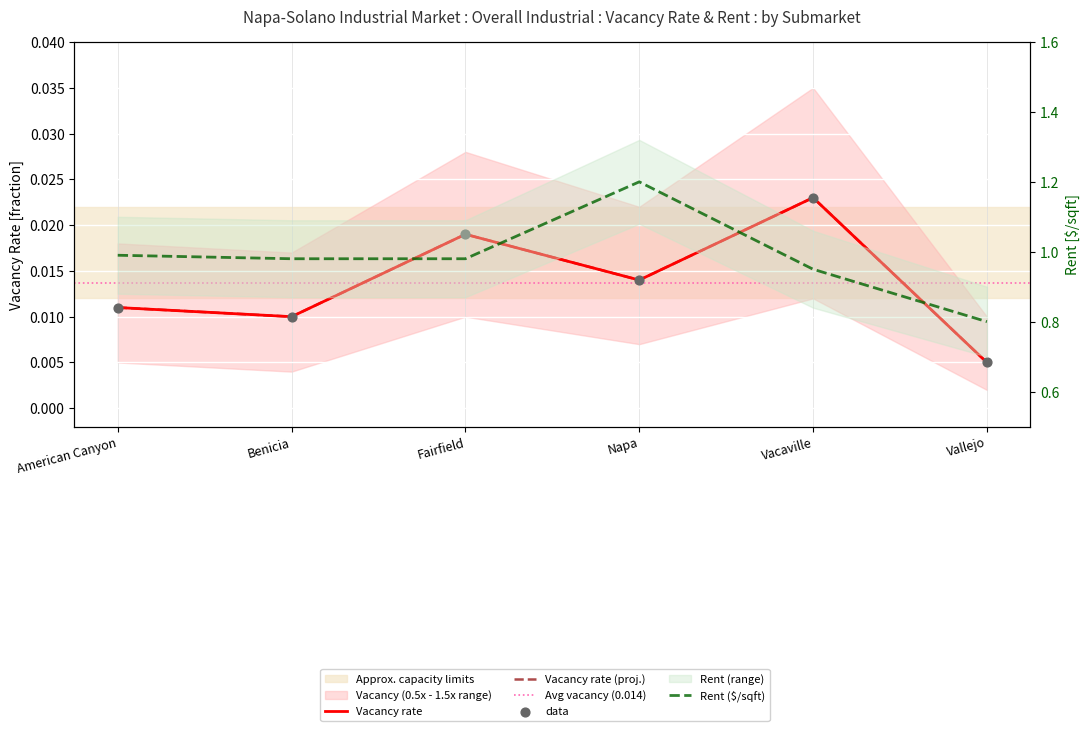

Which series contains the lowest Y value?

vacancy_q